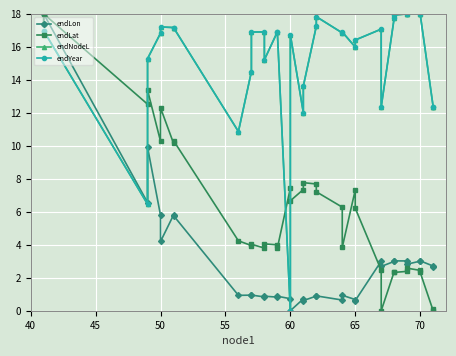

Where is the first local minimum for endLat?

50